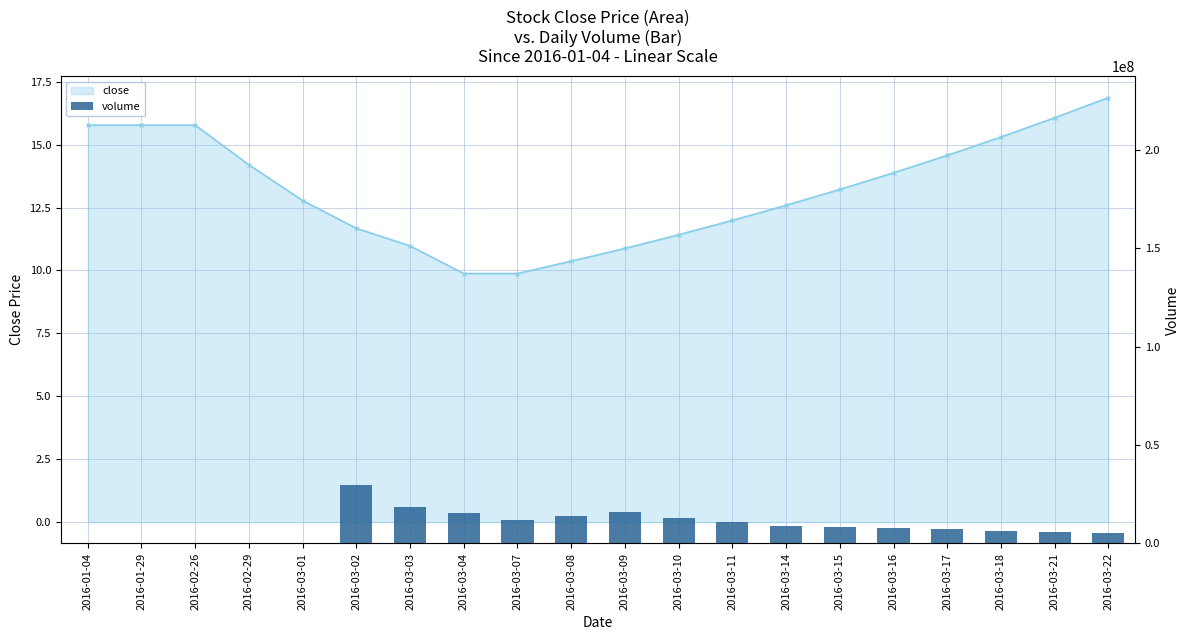

Reading left to right, what are all the values shown in this chart?

2016-01-04=0	2016-01-29=0	2016-02-26=0	2016-02-29=24200	2016-03-01=19700	2016-03-02=29694534	2016-03-03=18636556	2016-03-04=15517964	2016-03-07=12000000	2016-03-08=14000000	2016-03-09=16000000	2016-03-10=13000000	2016-03-11=11000000	2016-03-14=9000000	2016-03-15=8500000	2016-03-16=7800000	2016-03-17=7200000	2016-03-18=6500000	2016-03-21=6000000	2016-03-22=5500000